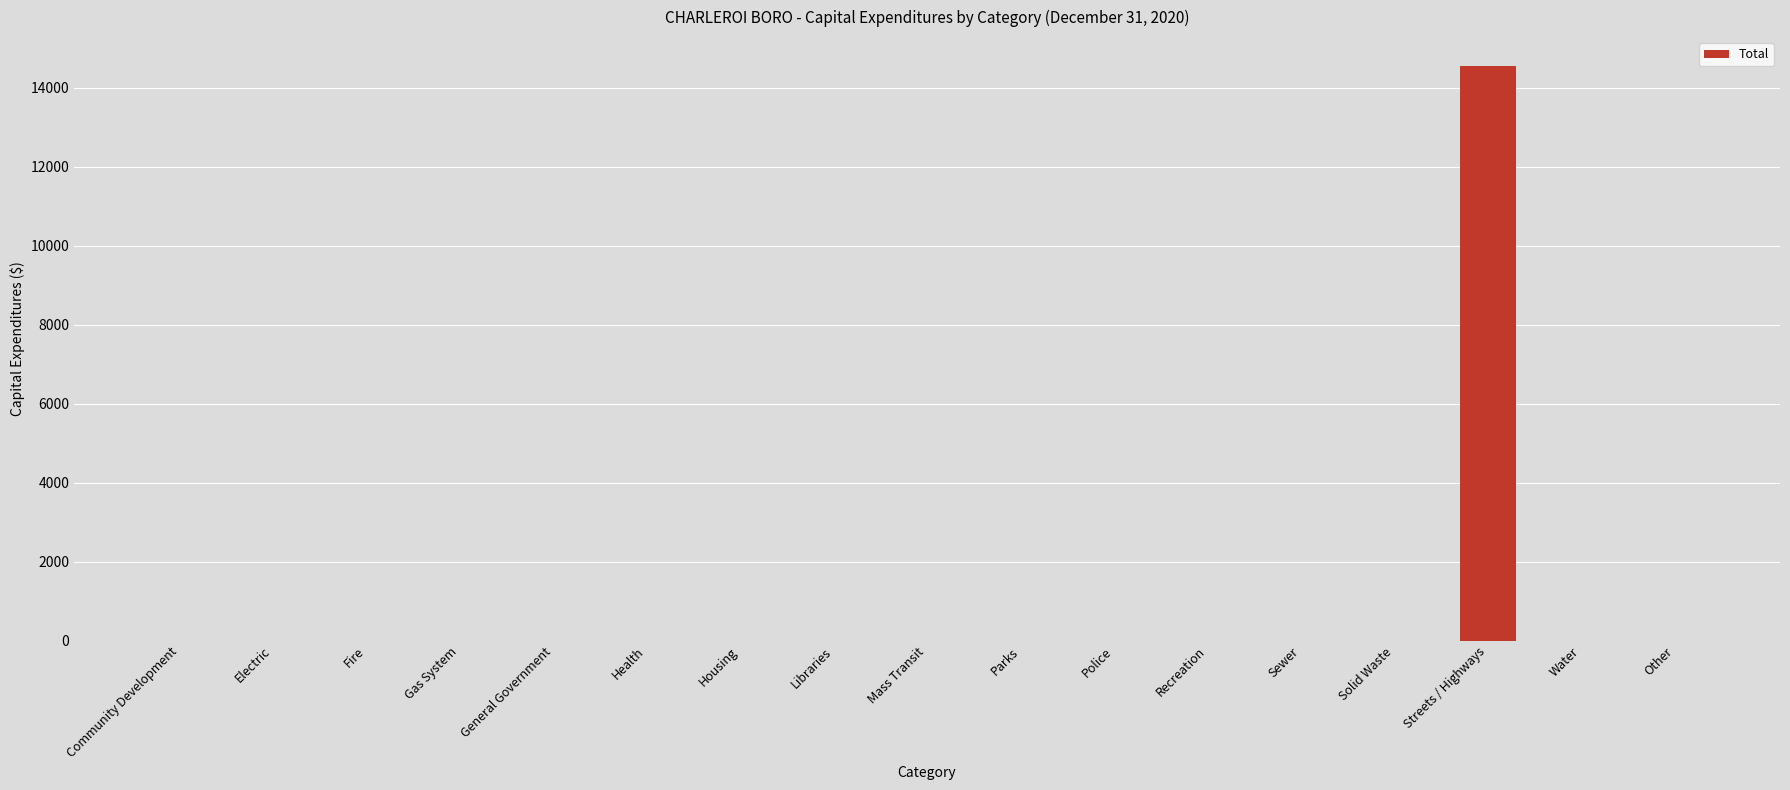

What is the change in value from Electric to Streets / Highways?

+14553